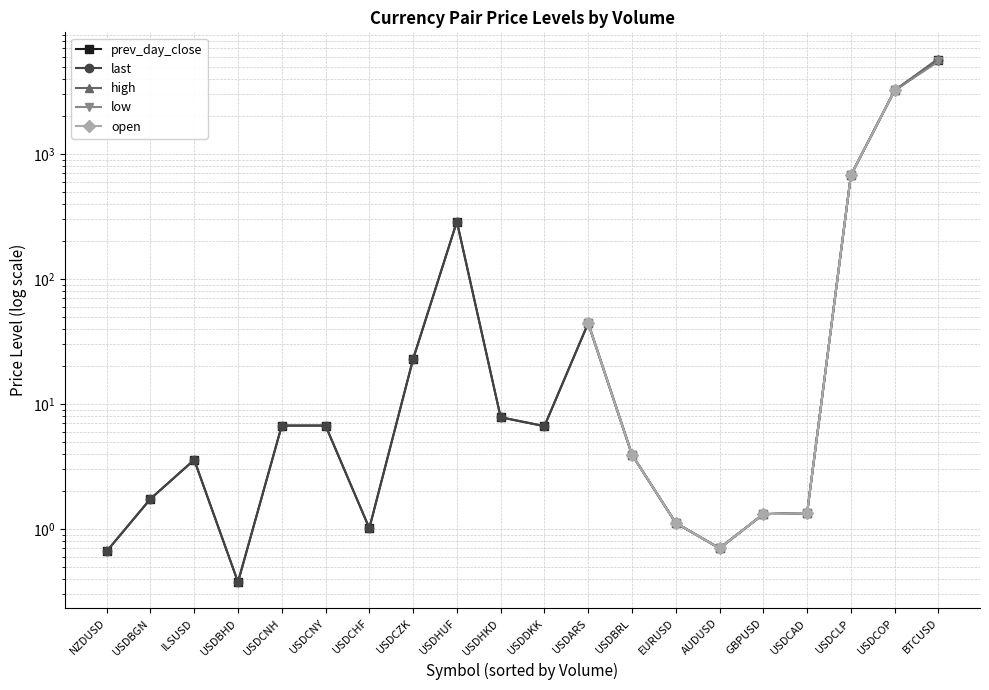

Is the value of low at USDBRL greater than the value of prev_day_close at USDHKD?

No